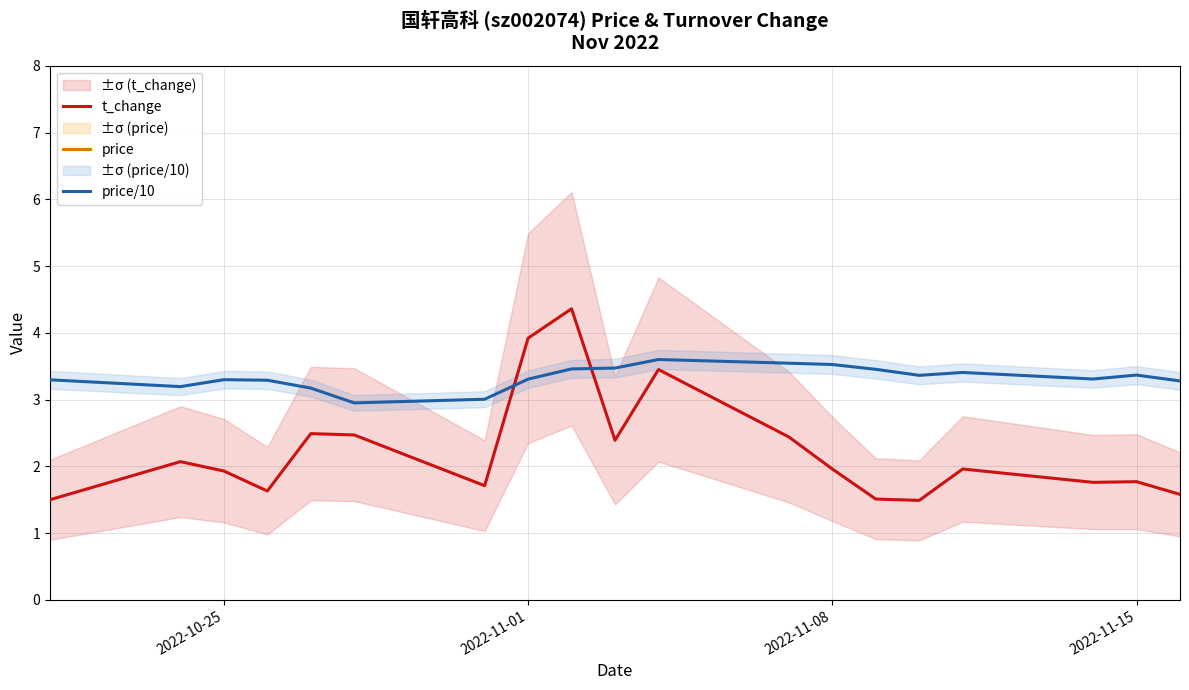

True or false: t_change has more than 2 interior local peaks.

True